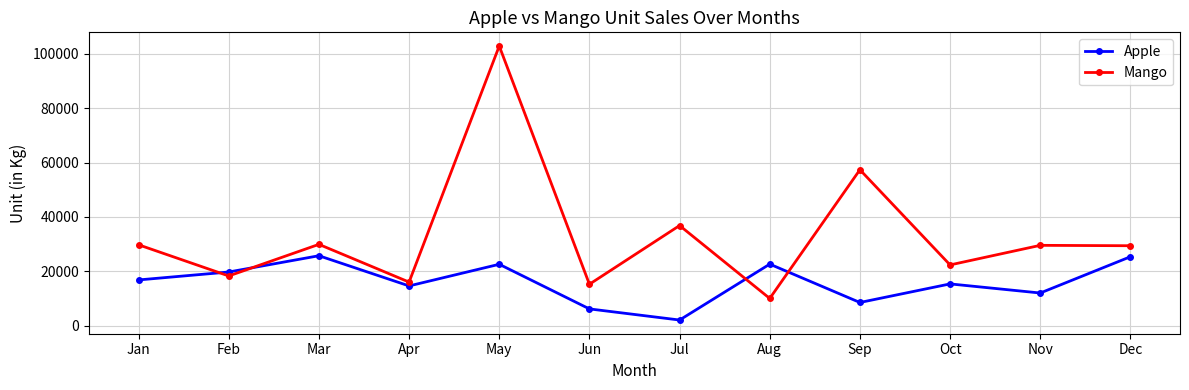

At which label does Apple reach its minimum?

Jul